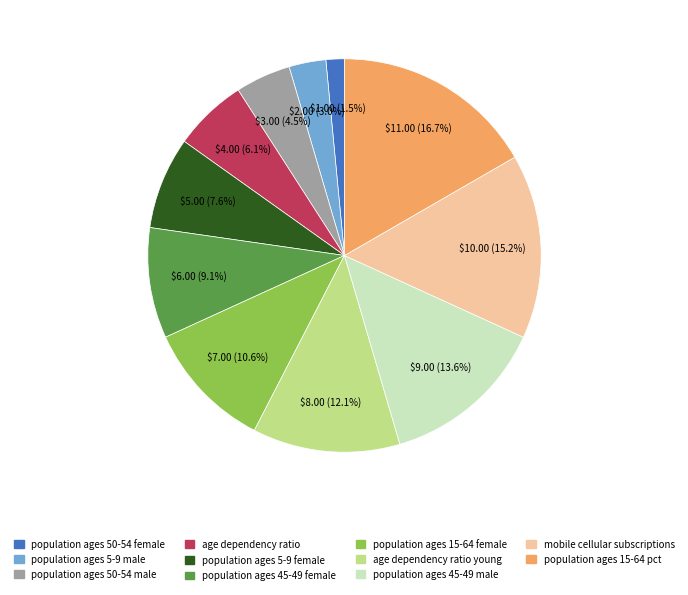

Does any single category account for the majority?

No